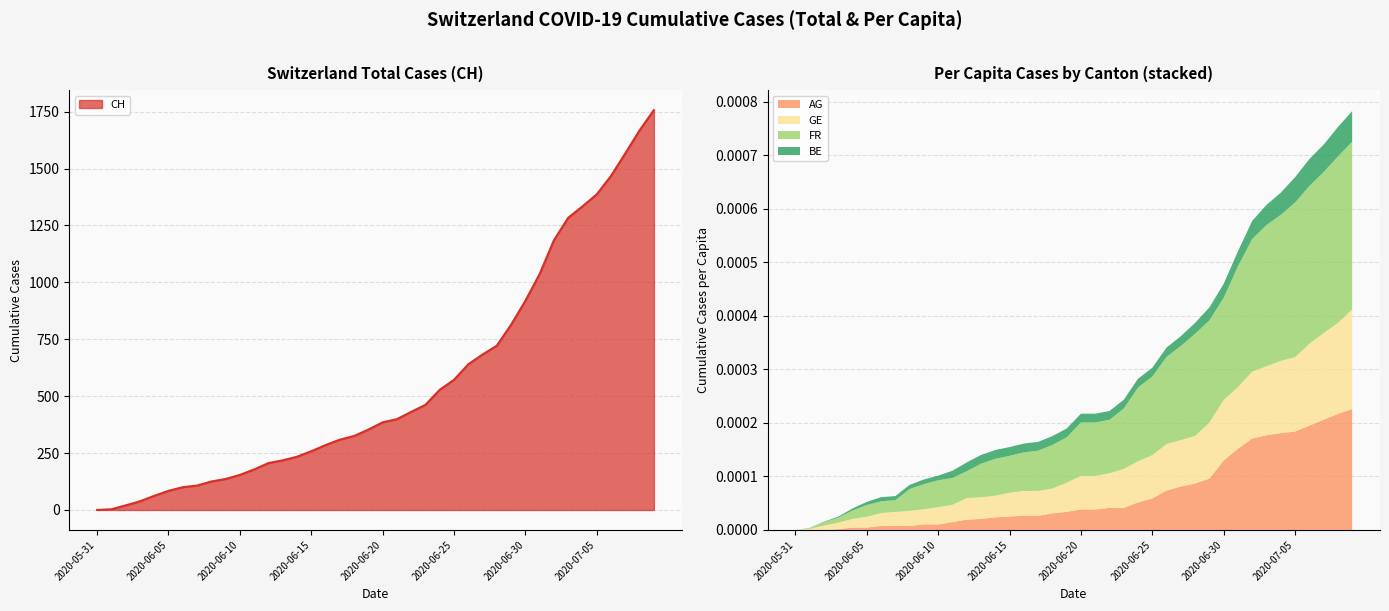

What is the difference between the highest and lowest values at 2020-07-07?

1567.0